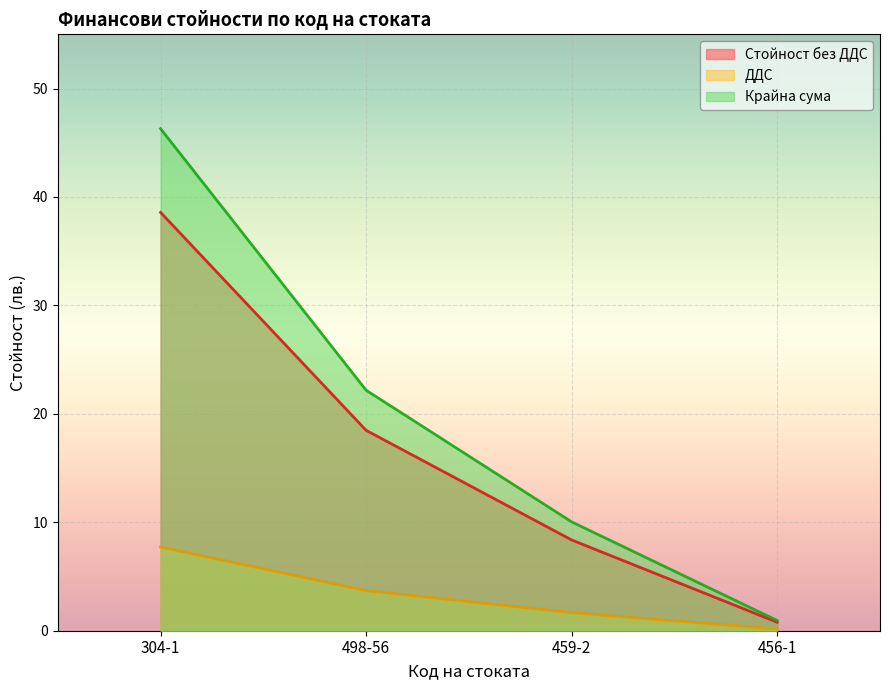

At how many categories does at least one series exceed 19?

2